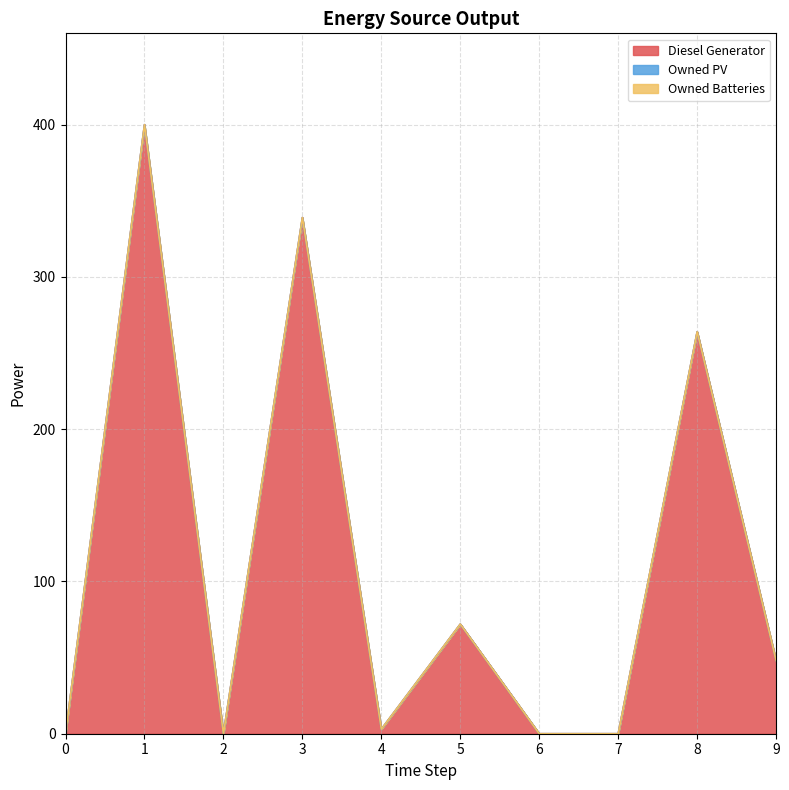

How many distinct data groups are displayed?

3